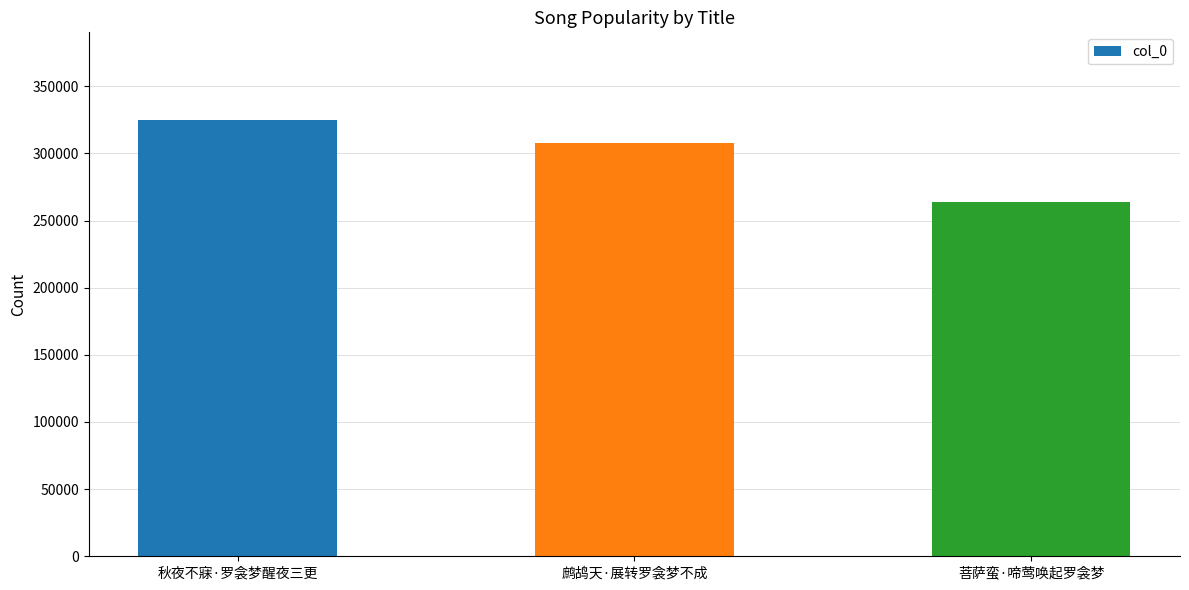

What is the maximum value shown in the chart?

325137